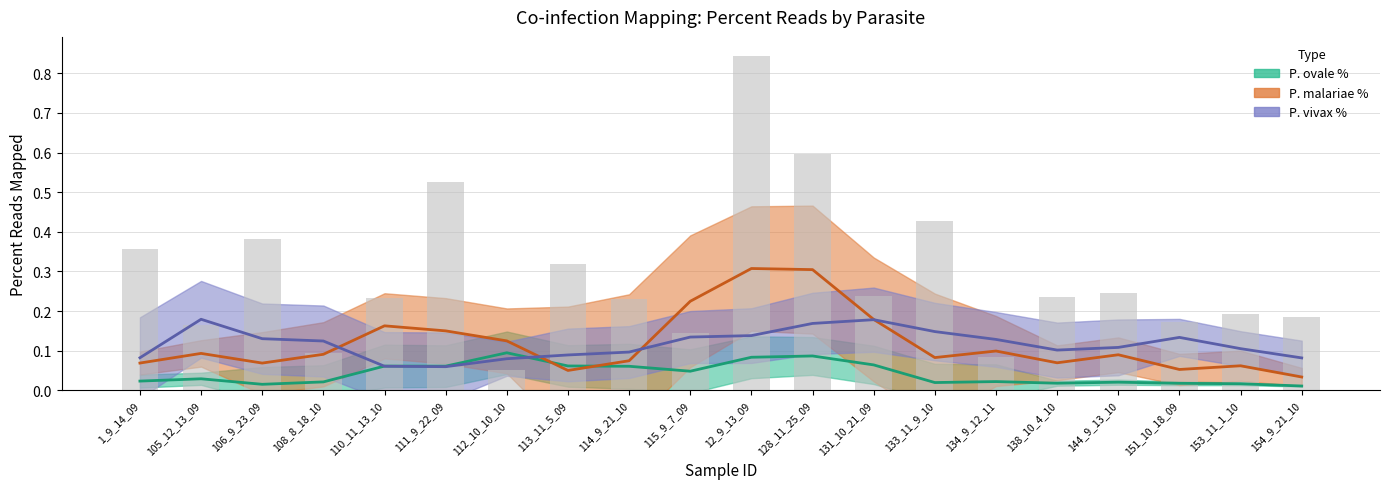

What value does the P. ovale % series have at 12_9_13_09?

0.1